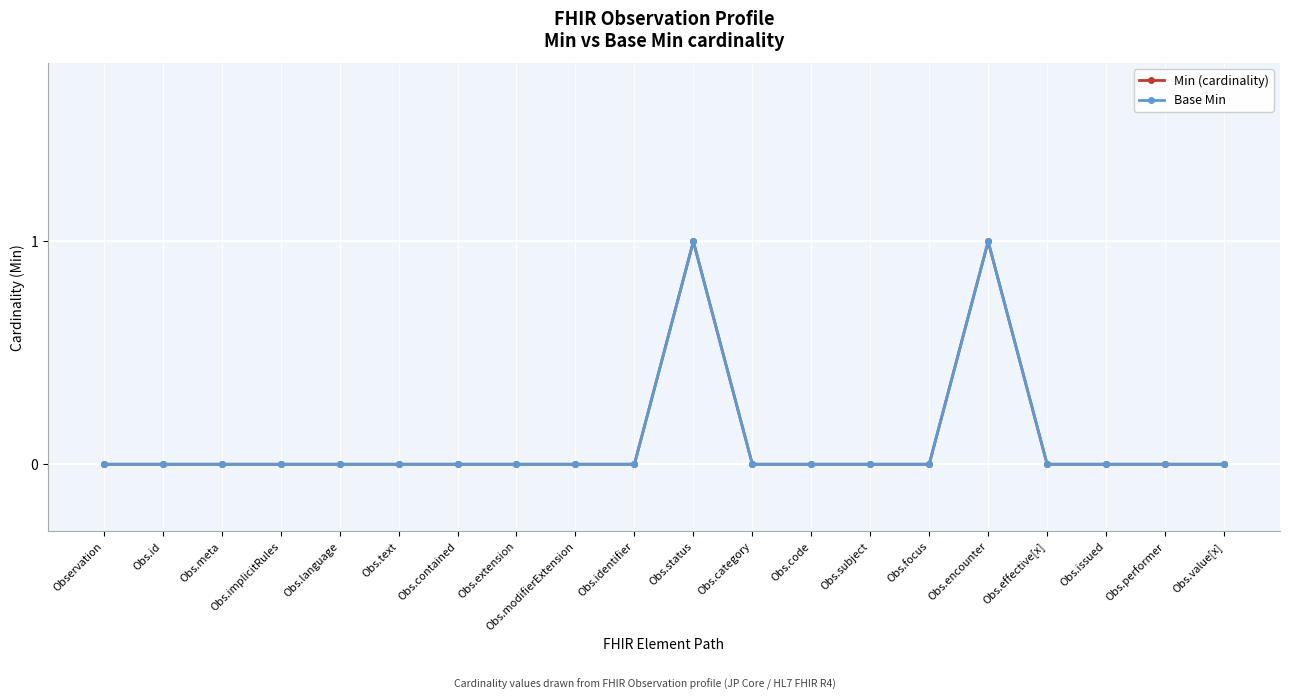

What is the difference between the maximum and minimum values in the Min (cardinality) series?

1